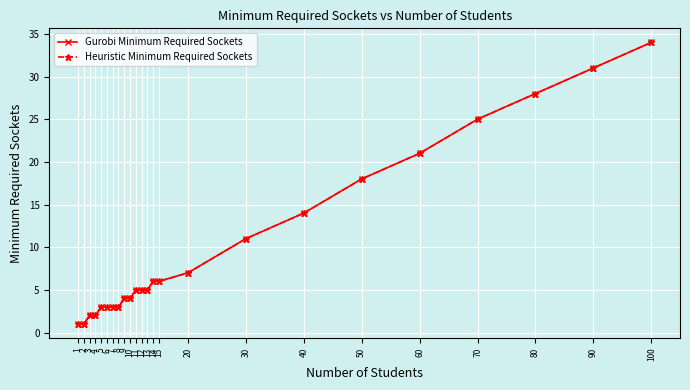

The value of Gurobi Minimum Required Sockets at 5 is 3. True or false?

True